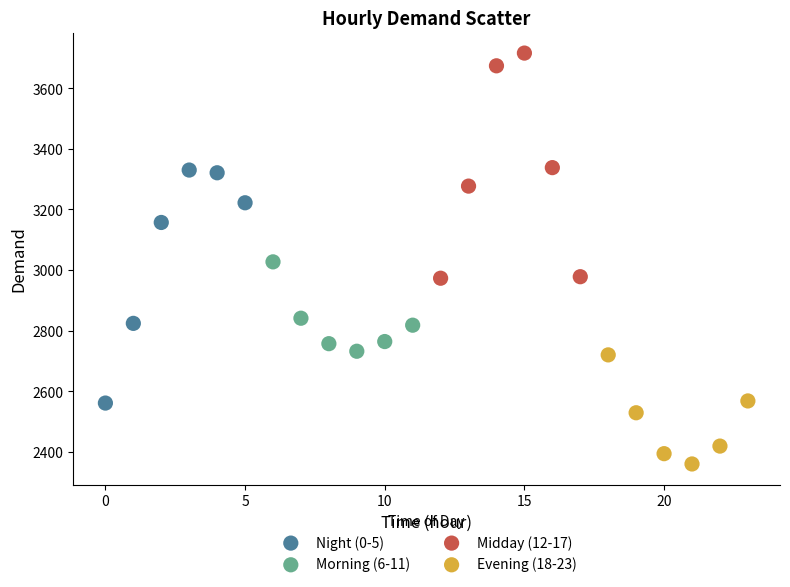

Which series reaches the maximum Y coordinate?

Midday (12-17)